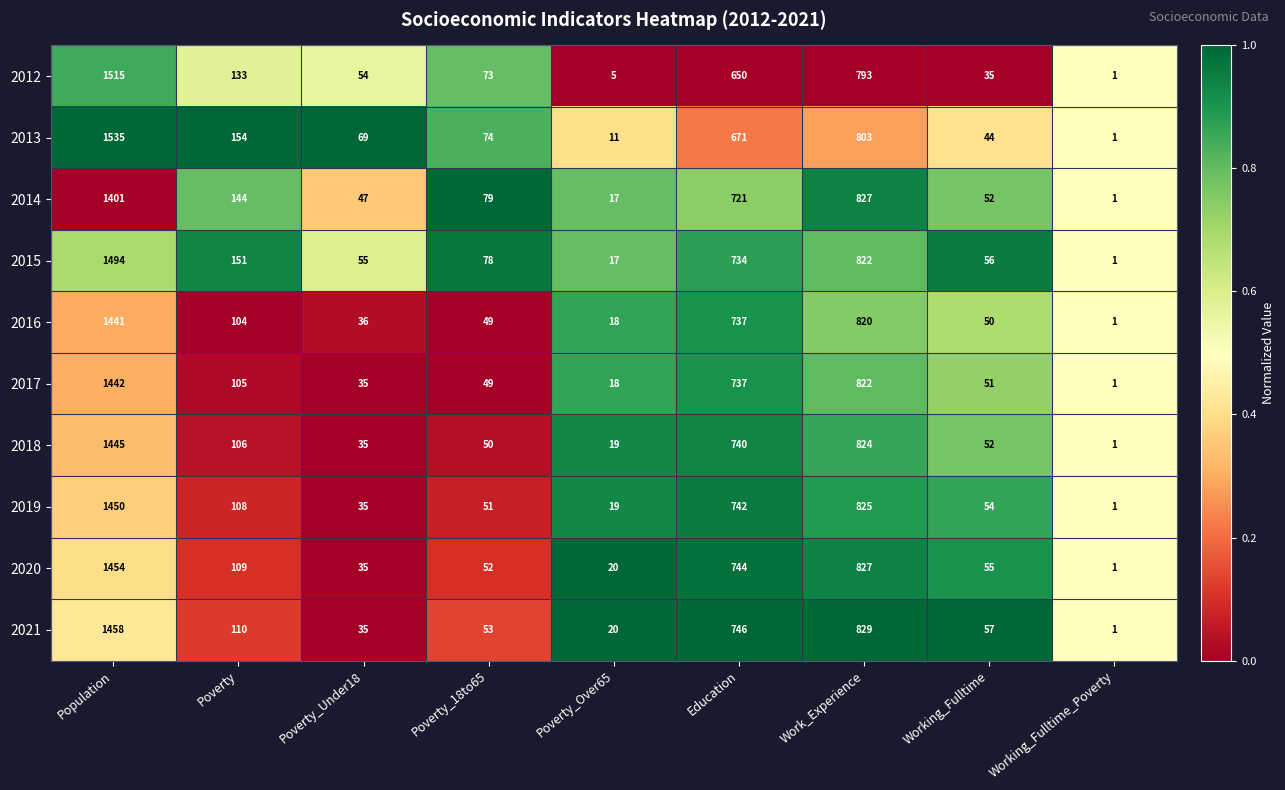

The 2015 series shows 32 at Poverty_18to65. True or false?

False